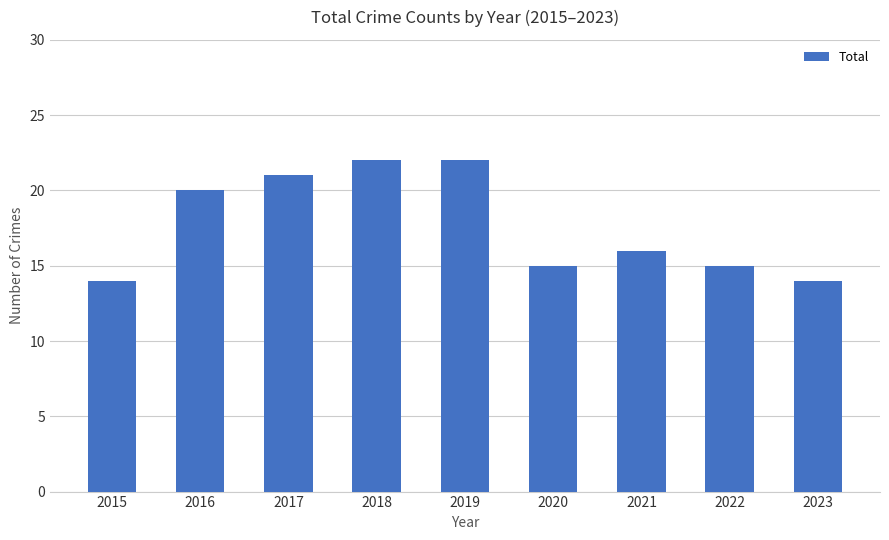

Approximately how many times larger is the value at 2015 compared to 2018?

0.6